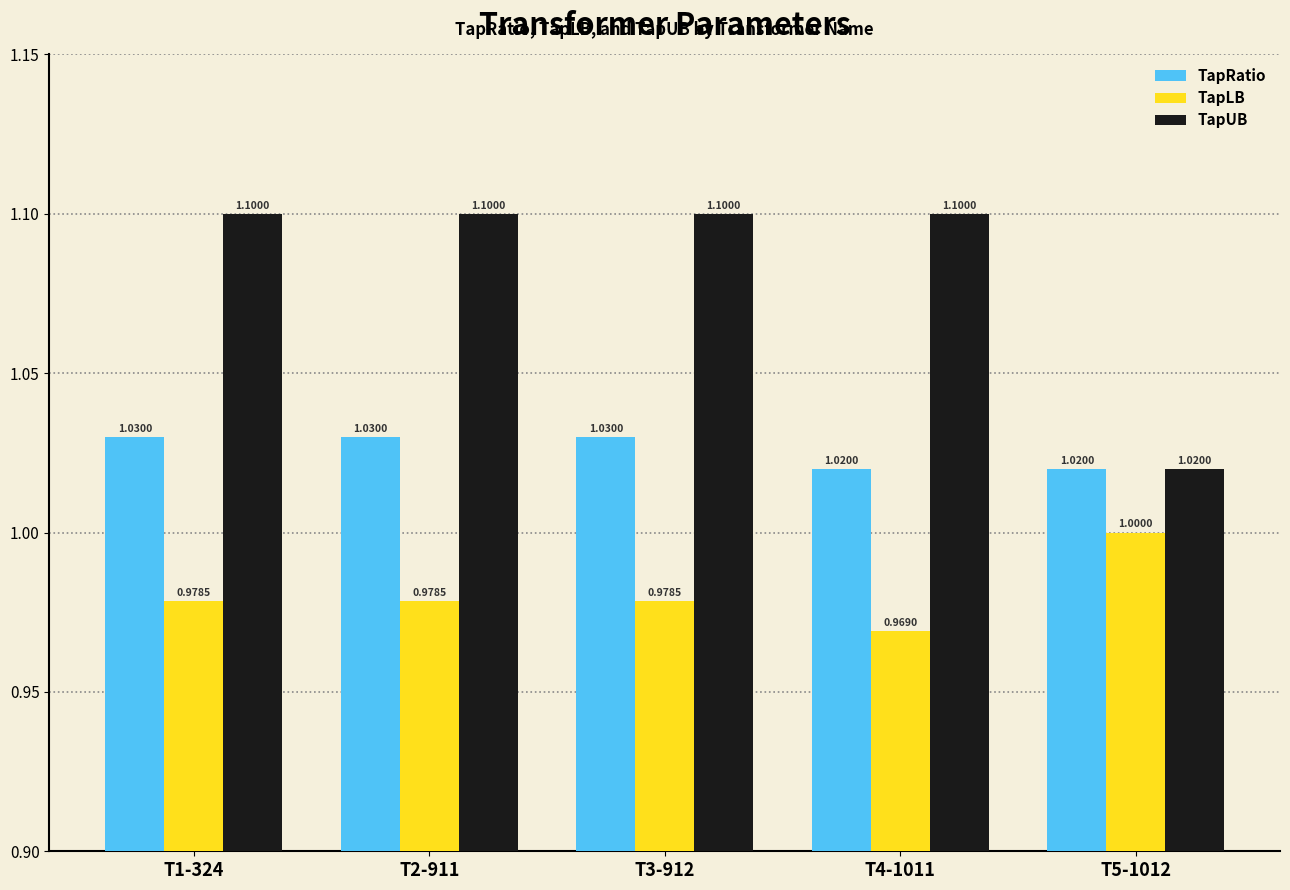

At which label does TapUB reach its minimum?

T5-1012